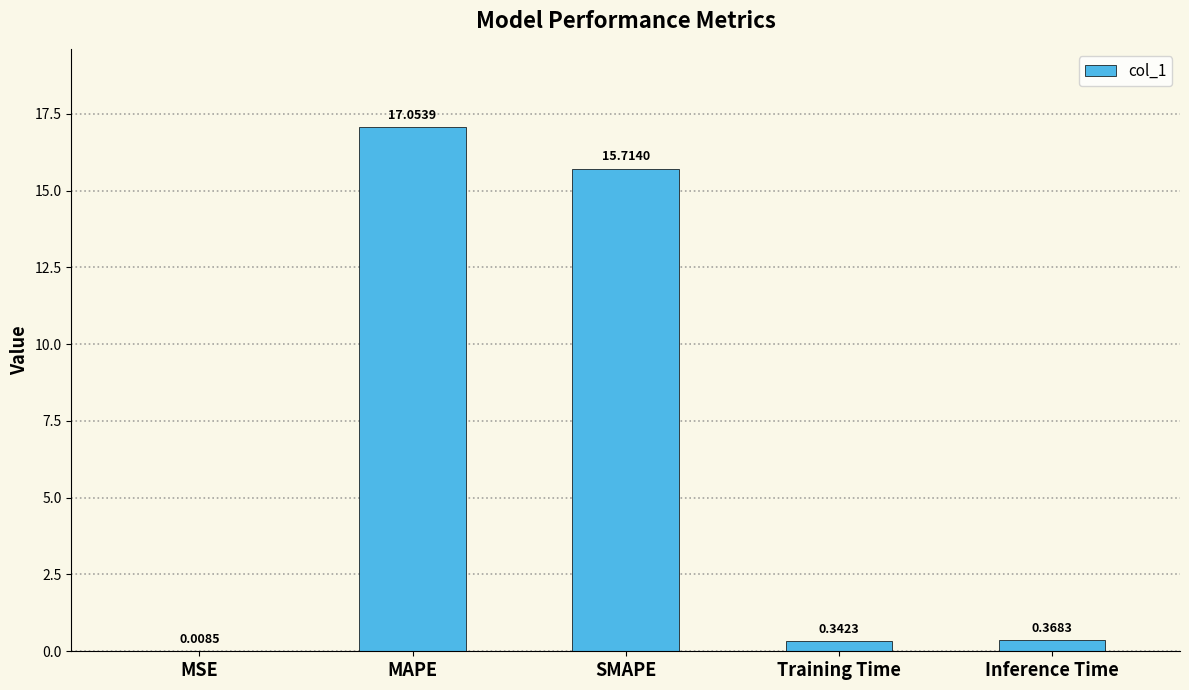

Which category has the highest value across all series?

MAPE